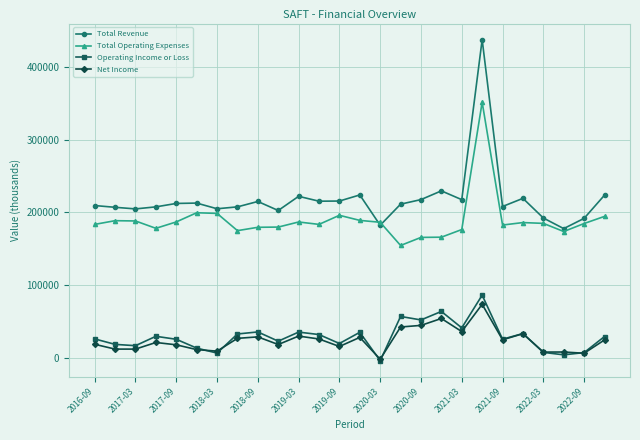

Which series has the widest spread of values?

Total Revenue